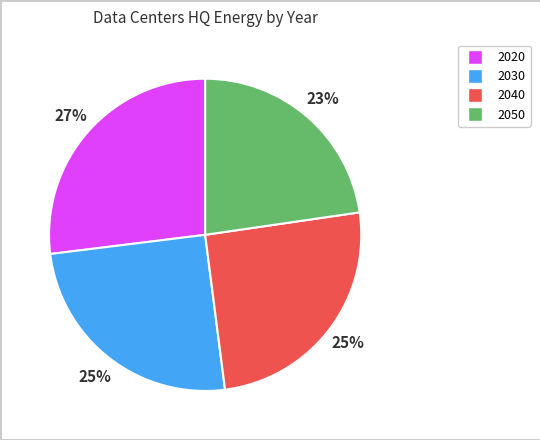

How many slices are in this pie chart?

4